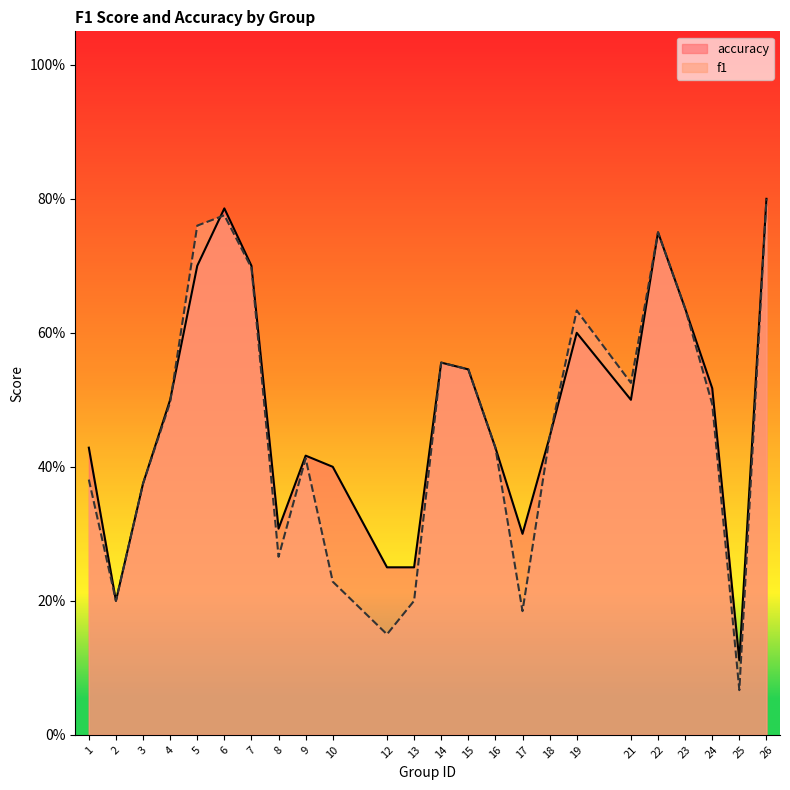

What is the sum of the accuracy values at 13 and 23?

0.9